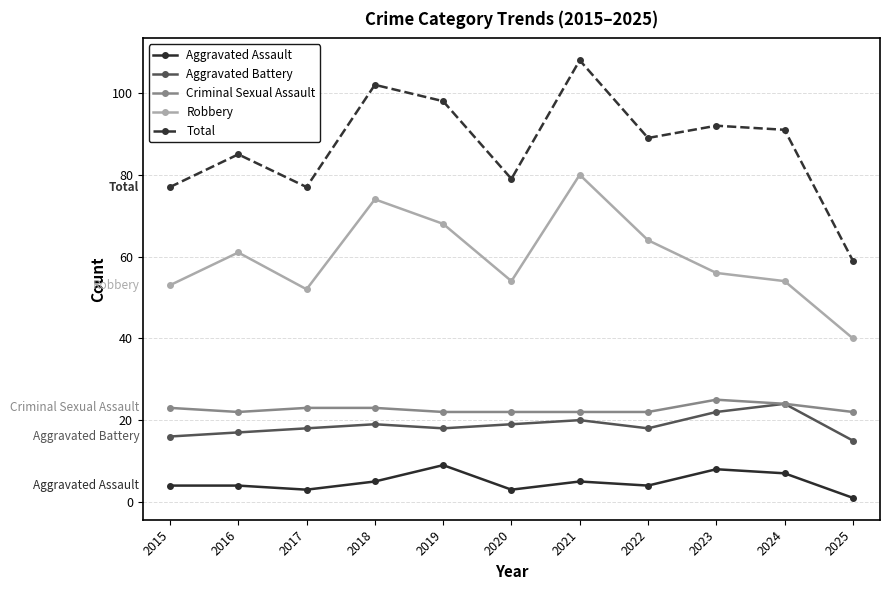

What is the spread (max minus min) of values at 2018?

97